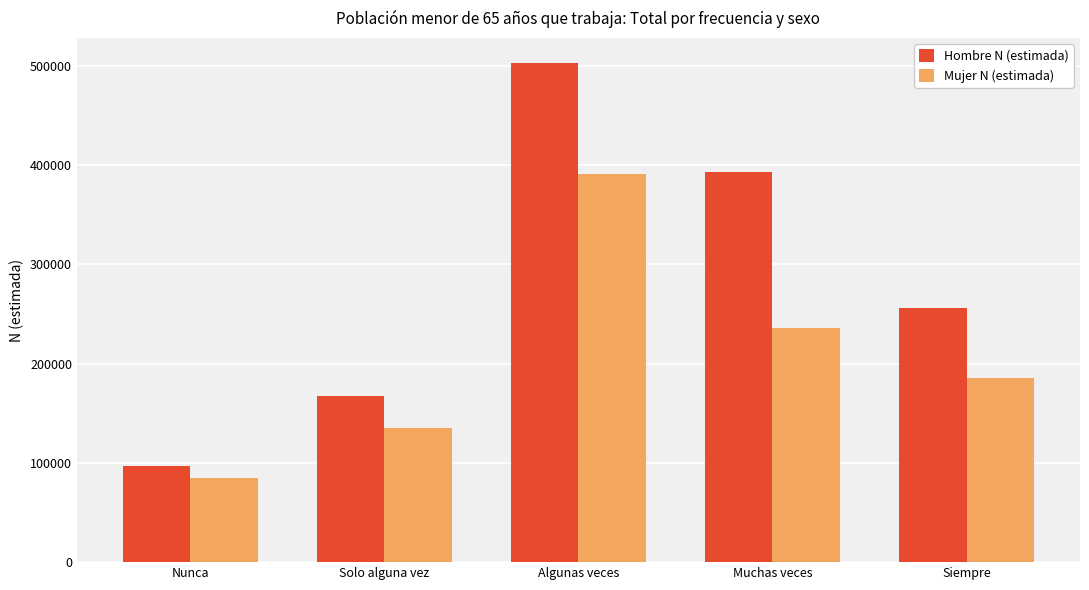

Rank the series by their maximum value, from highest to lowest.

Hombre N (estimada), Mujer N (estimada)